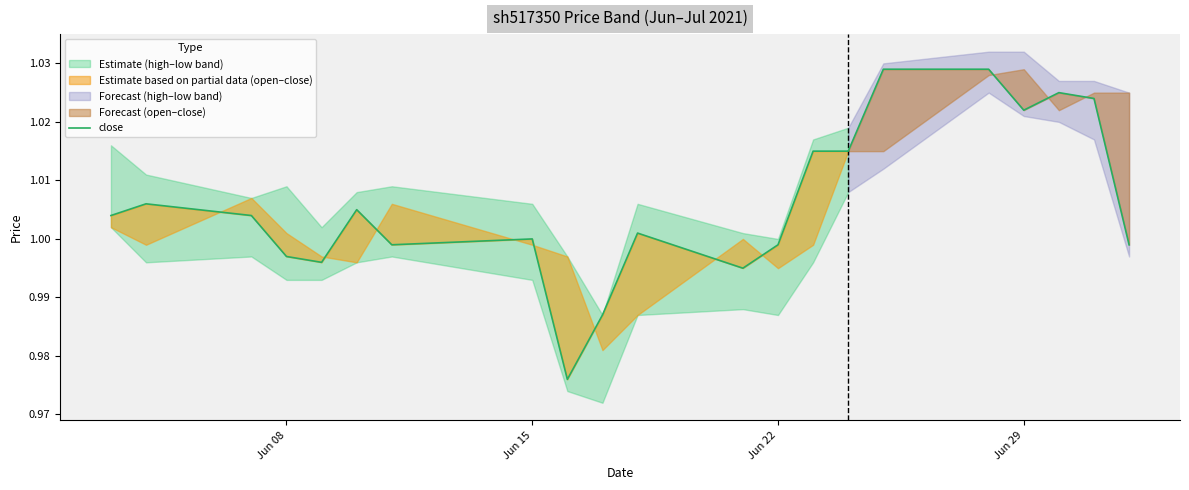

The value of close at Jun 15 is 1.6. True or false?

False